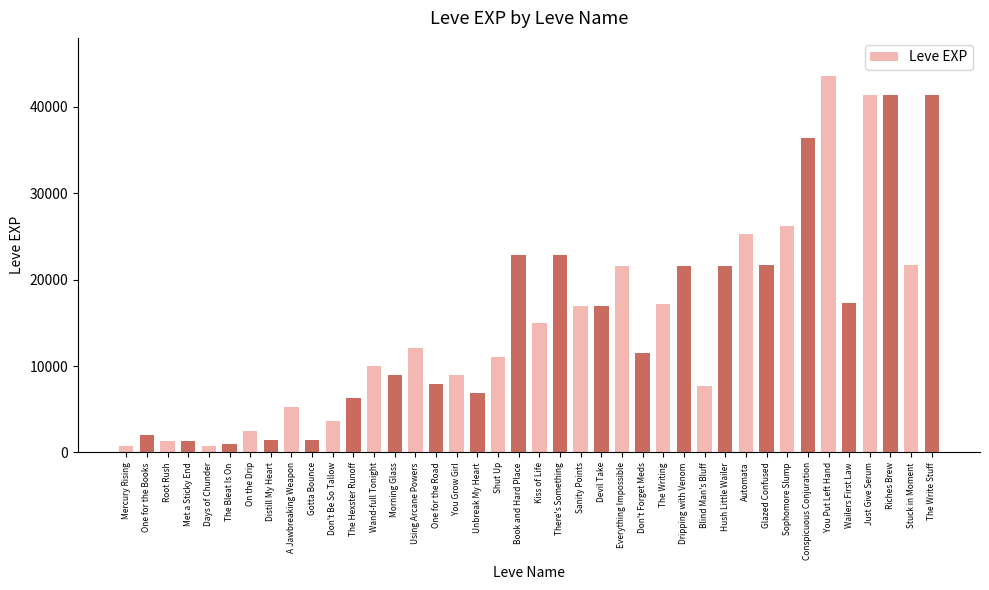

Approximately how many times larger is the value at Everything Impossible compared to The Writing?

1.3